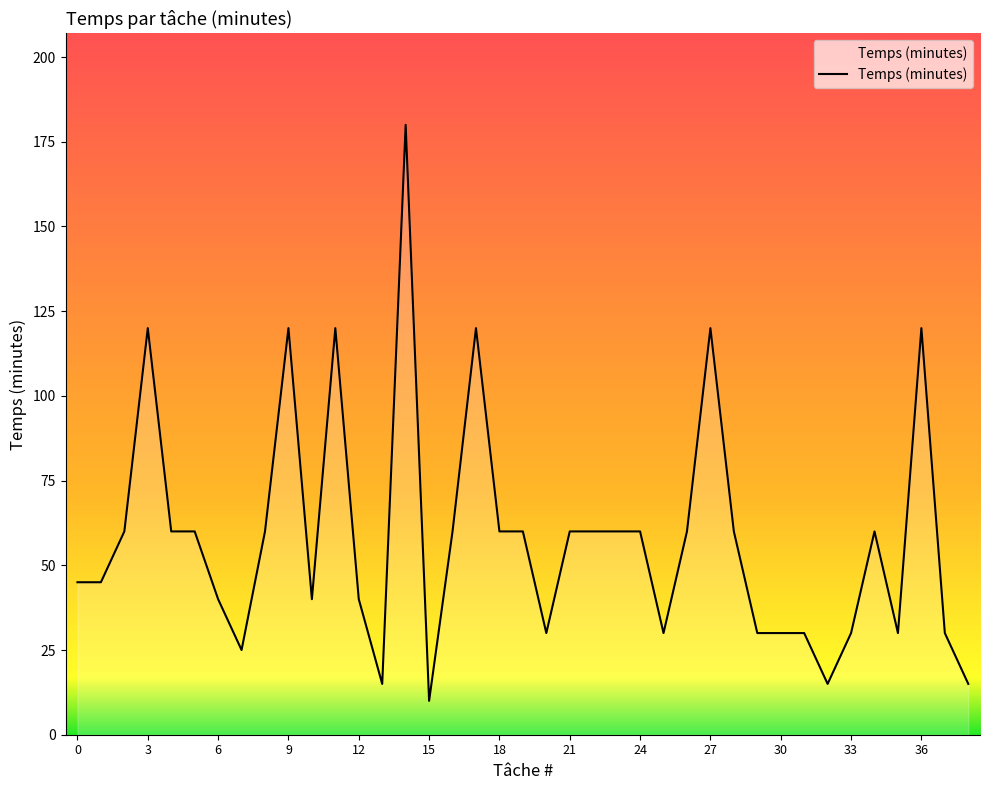

What is the difference between the maximum and minimum values?

170